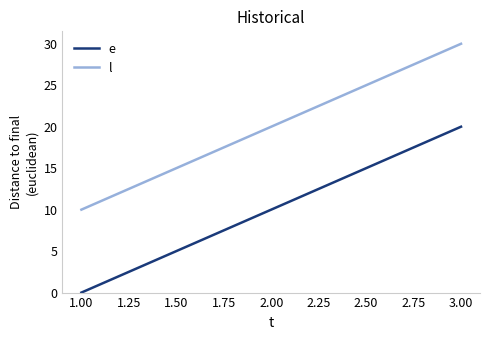

Reading left to right, what are all the values shown in this chart?

e: 0	10	20
l: 10	20	30